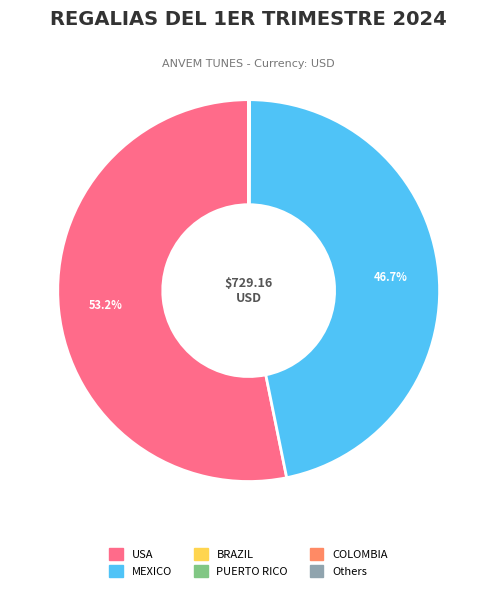

Which category accounts for the majority?

USA